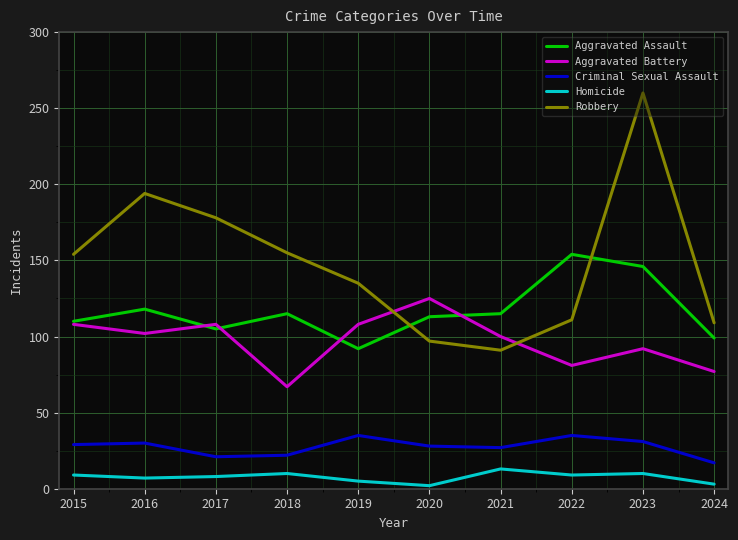

What is the difference between the second highest and minimum values in the Robbery series?

103